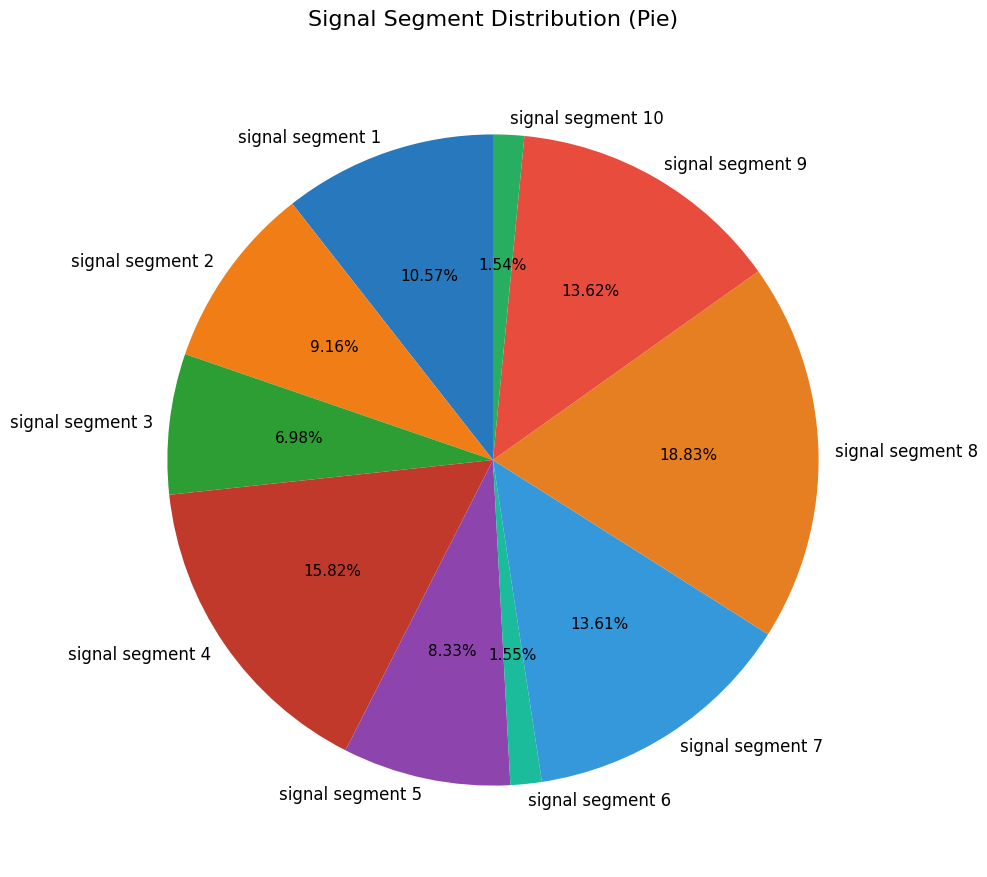

Is there any slice that represents more than half of the pie?

No